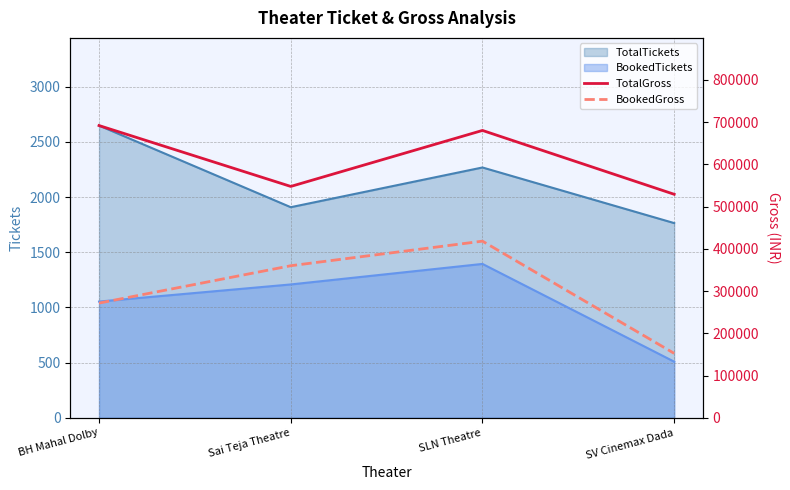

What is the sum of the BookedGross values at Sai Teja Theatre and SLN Theatre?

778200